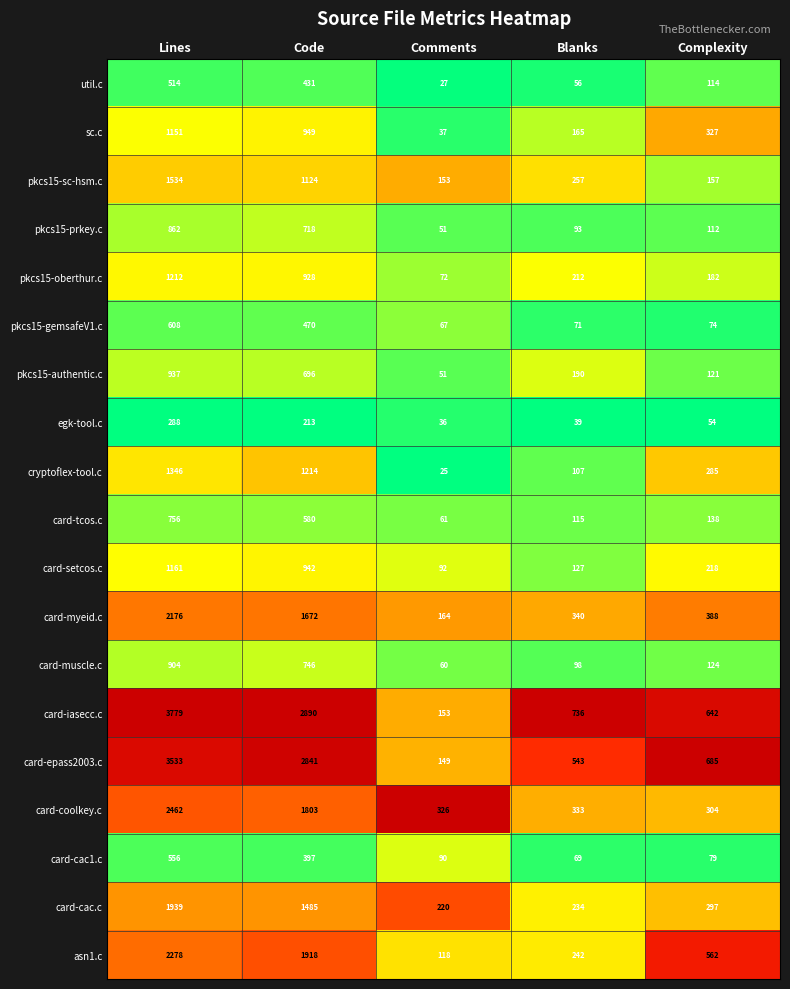

Which series has the largest range (max minus min)?

card-iasecc.c